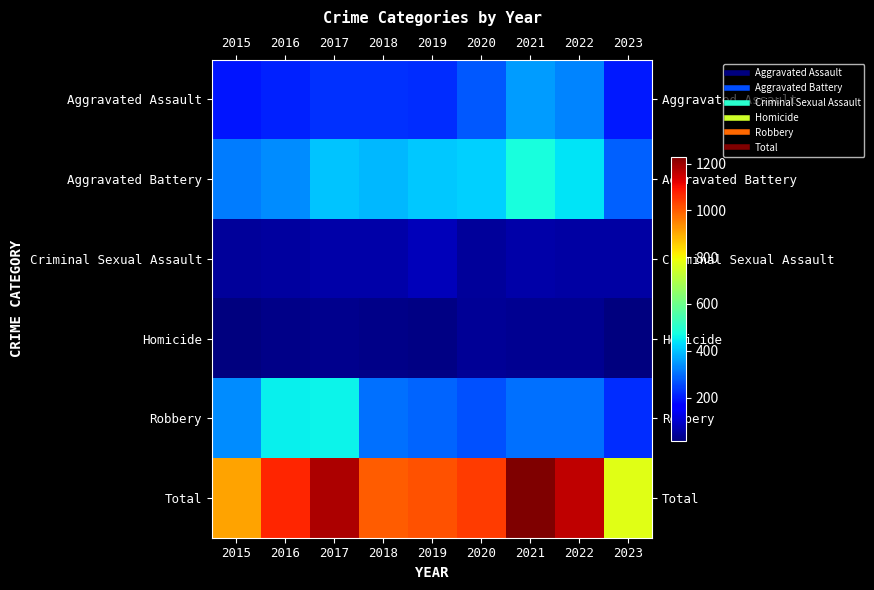

At which category is the sum across all series the highest?

2021